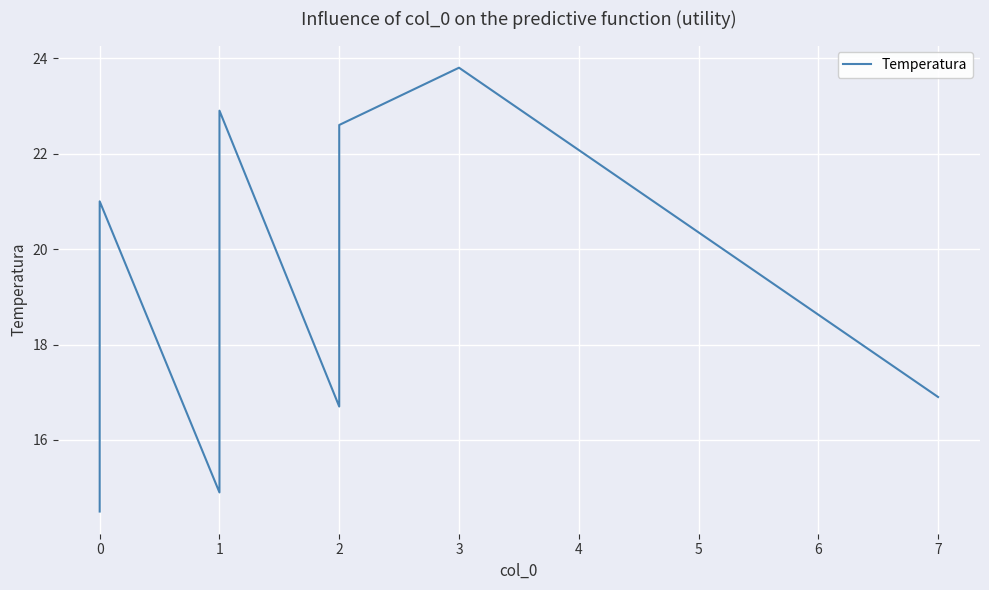

True or false: the data has more than 1 interior local peaks.

True